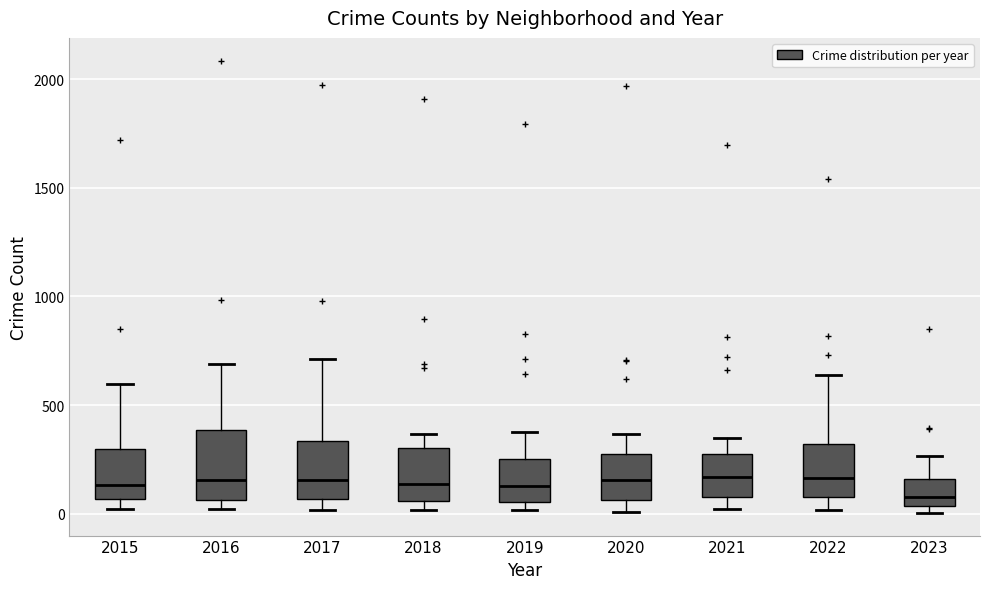

Reading left to right, read every box against the y-axis: the position of its median line, the range the box covers, and the ends of its whiskers. The values are not printed on the chart, so give them approximately, as read against the axis.

2015: median 150, box 50 to 300, whiskers 0 to 600
2016: median 150, box 50 to 400, whiskers 0 to 700
2017: median 150, box 50 to 350, whiskers 0 to 700
2018: median 150, box 50 to 300, whiskers 0 to 350
2019: median 150, box 50 to 250, whiskers 0 to 400
2020: median 150, box 50 to 300, whiskers 0 to 350
2021: median 150, box 100 to 250, whiskers 0 to 350
2022: median 150, box 100 to 300, whiskers 0 to 650
2023: median 50 (just above the box's lower edge), box 50 to 150, whiskers 0 to 250